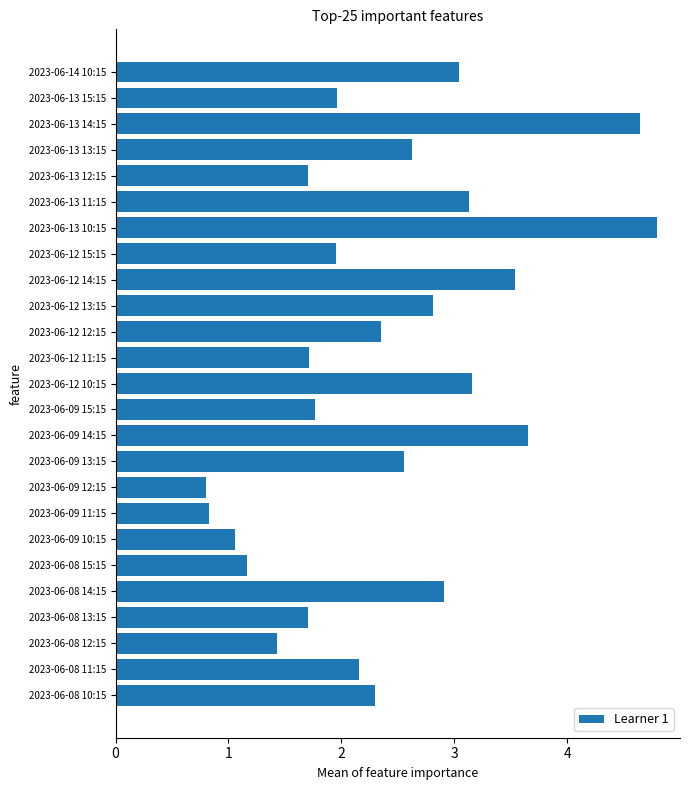

What is the greatest value displayed?

4.8